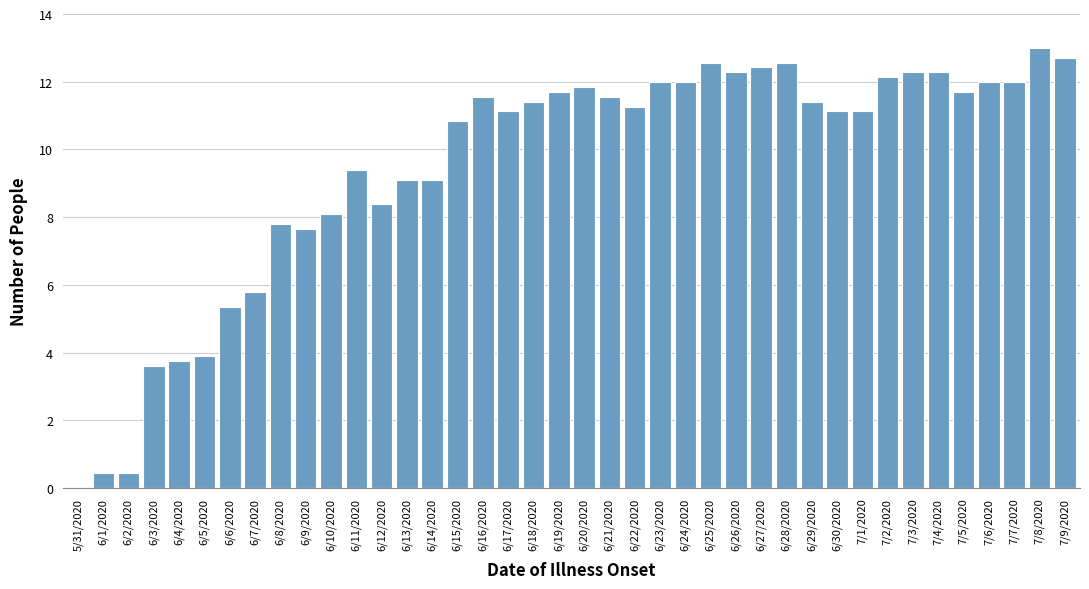

Where is the data nearest to the value 6?

6/7/2020